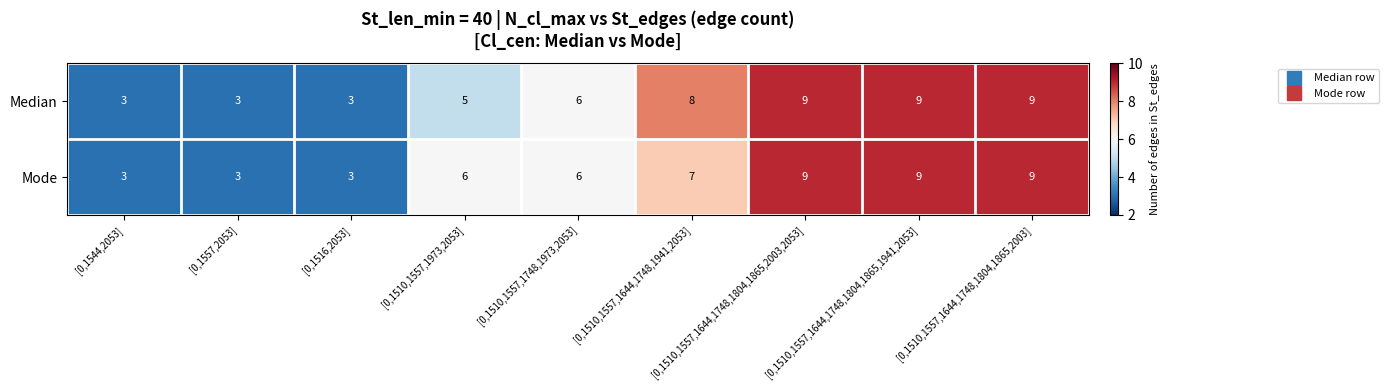

What is the highest value of the Median series?

9